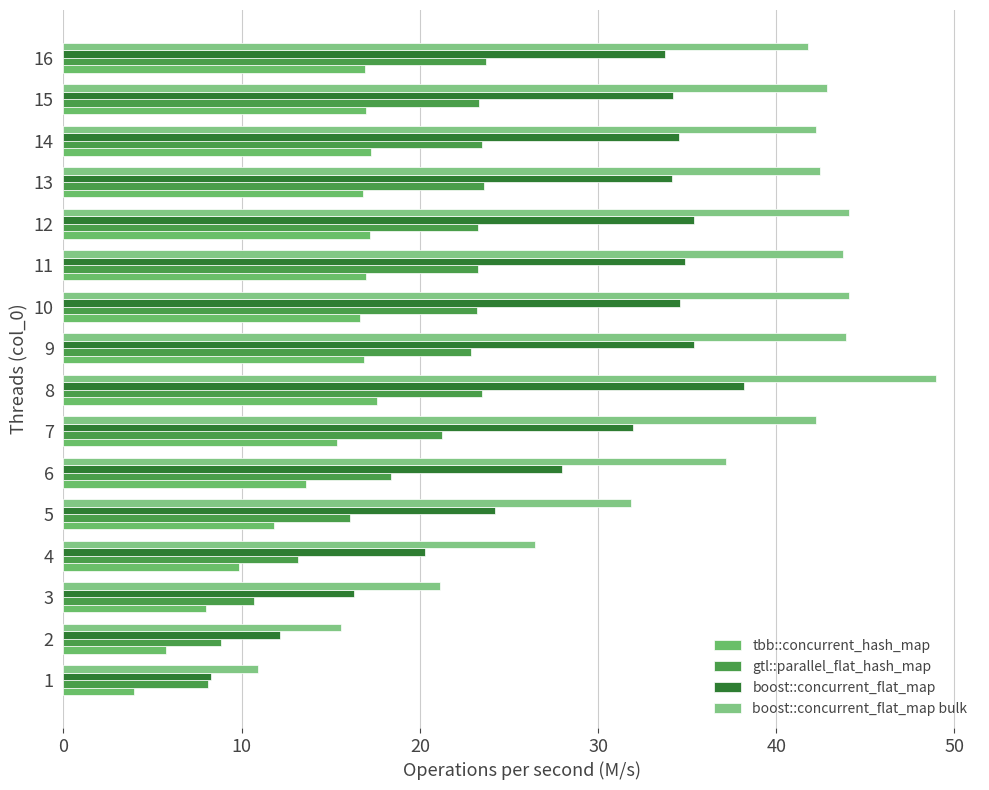

At 10, list the series in order from smallest to largest.

tbb::concurrent_hash_map, gtl::parallel_flat_hash_map, boost::concurrent_flat_map, boost::concurrent_flat_map bulk